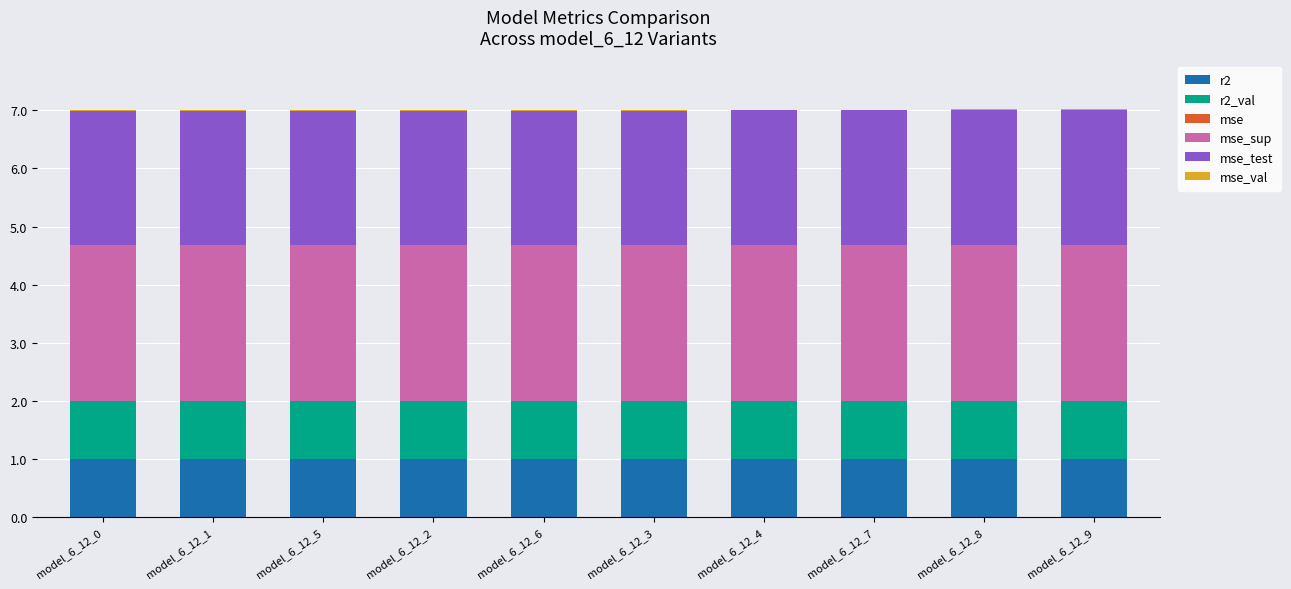

How many categories are shown in the chart?

10